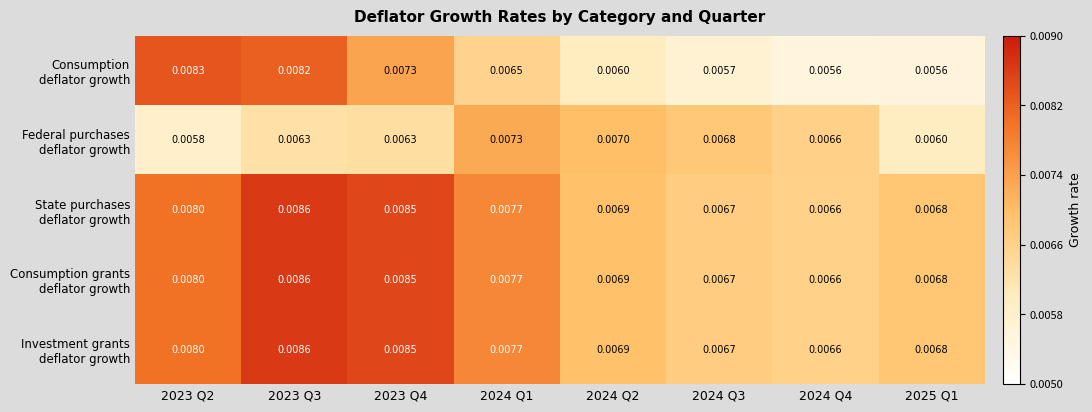

How many distinct data groups are displayed?

5